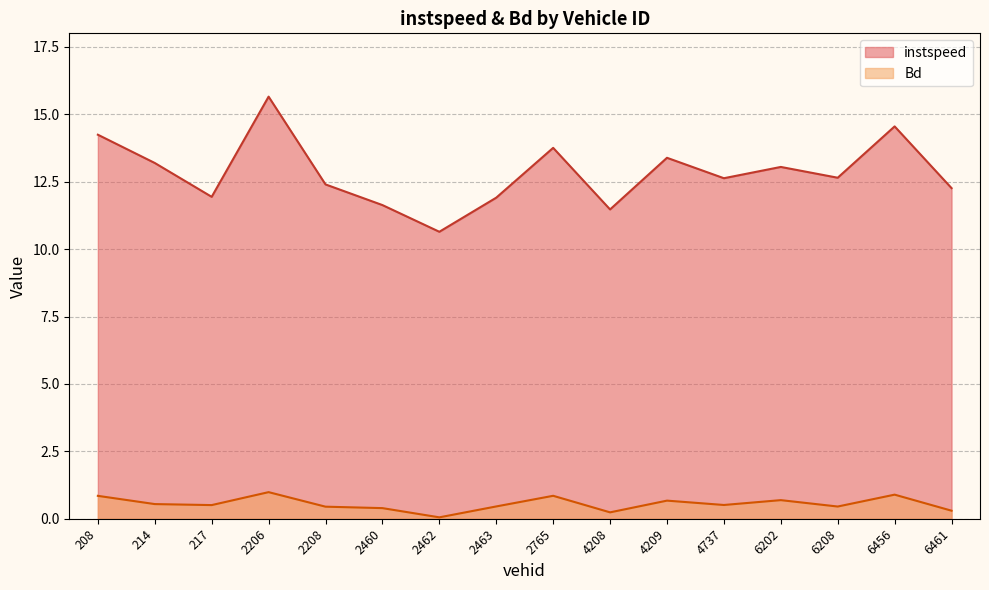

Is the value of instspeed at 4208 greater than the value of Bd at 6208?

Yes